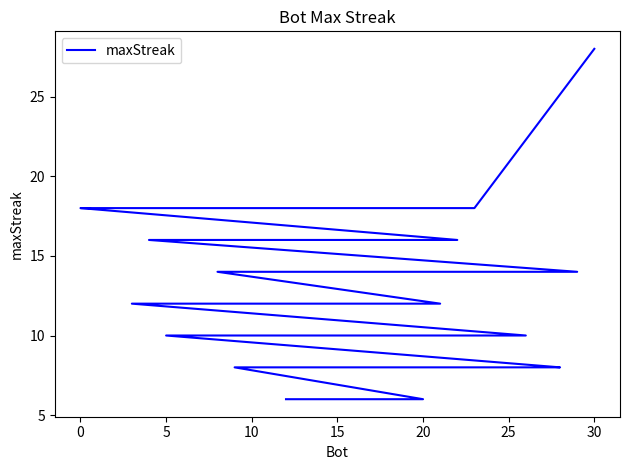

How many lines are shown in the chart?

1